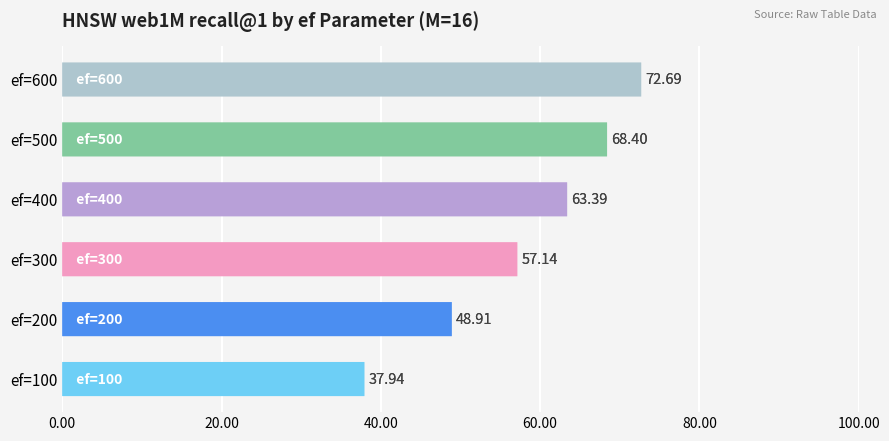

What is the sum of all values?

348.5